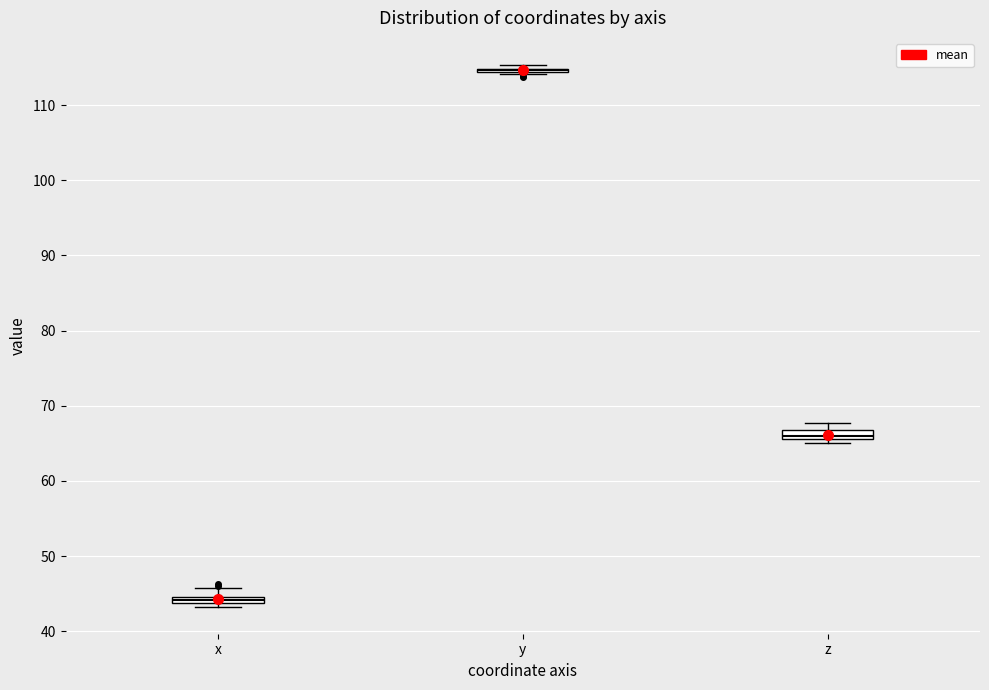

Where is the lower edge of the box for z on the y-axis? The values are not printed on the chart, so give them approximately, as read against the axis.

66